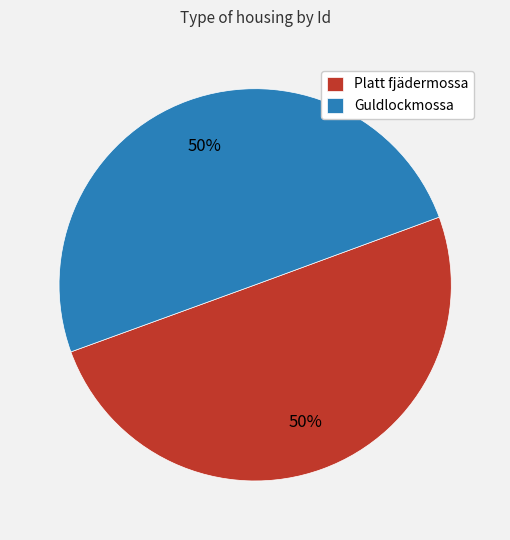

Do Platt fjädermossa and Guldlockmossa together represent more than half of the pie?

Yes